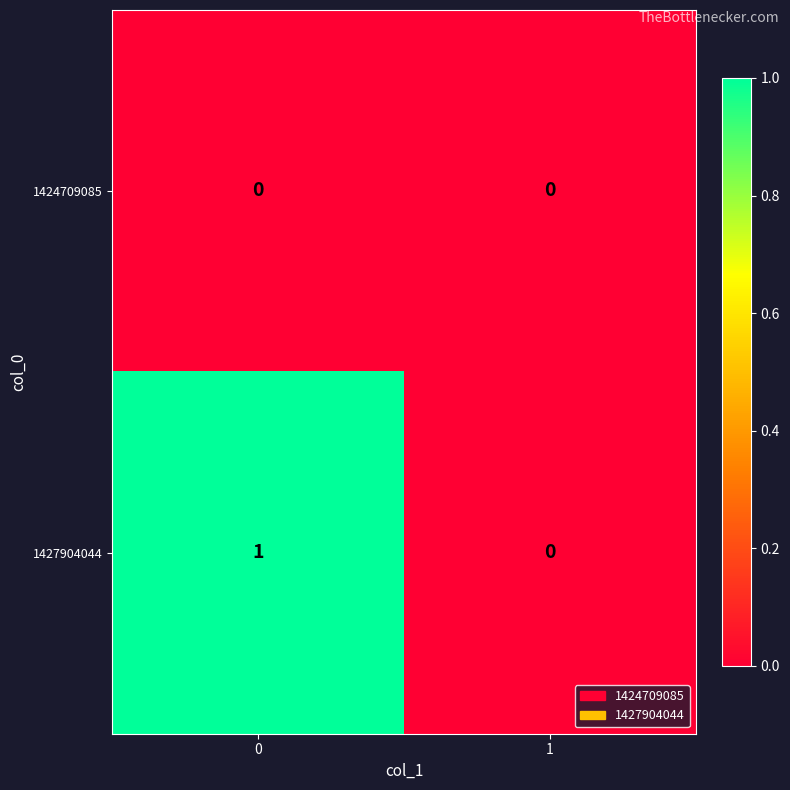

Reading left to right, transcribe all the data shown in this chart.

1424709085: 0	0
1427904044: 1	0